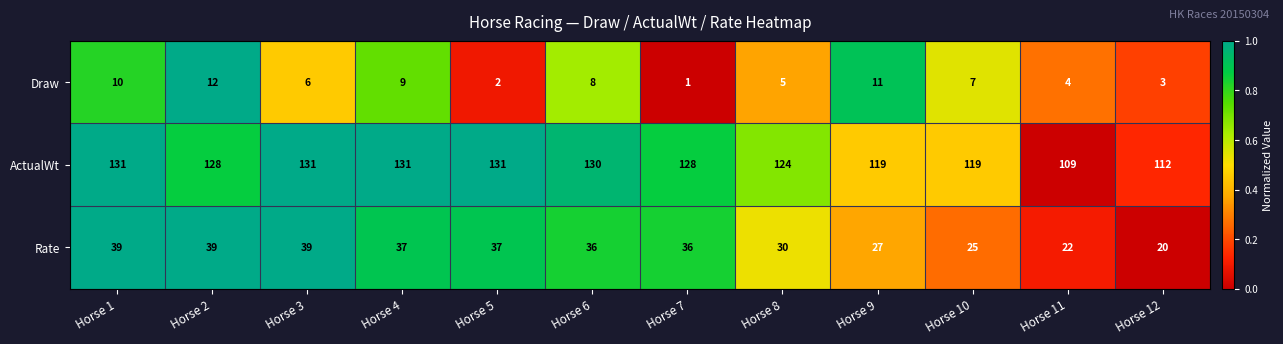

At which label does ActualWt first exceed 128?

Horse 1